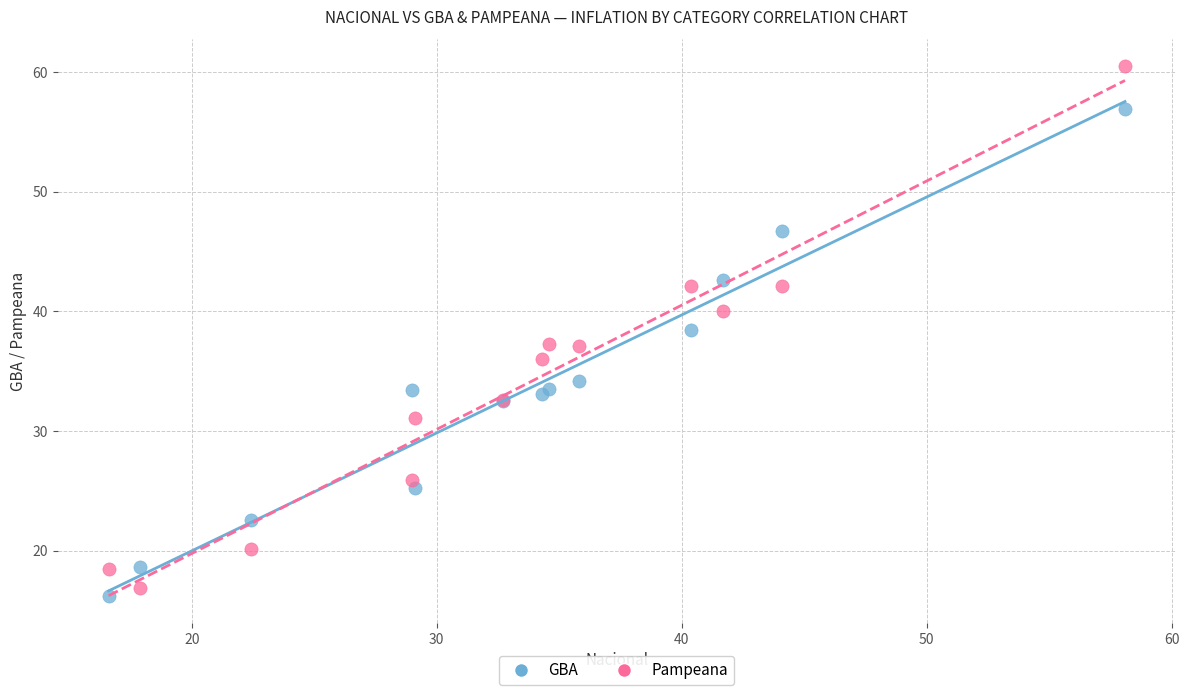

Which series contains the lowest Y value?

GBA